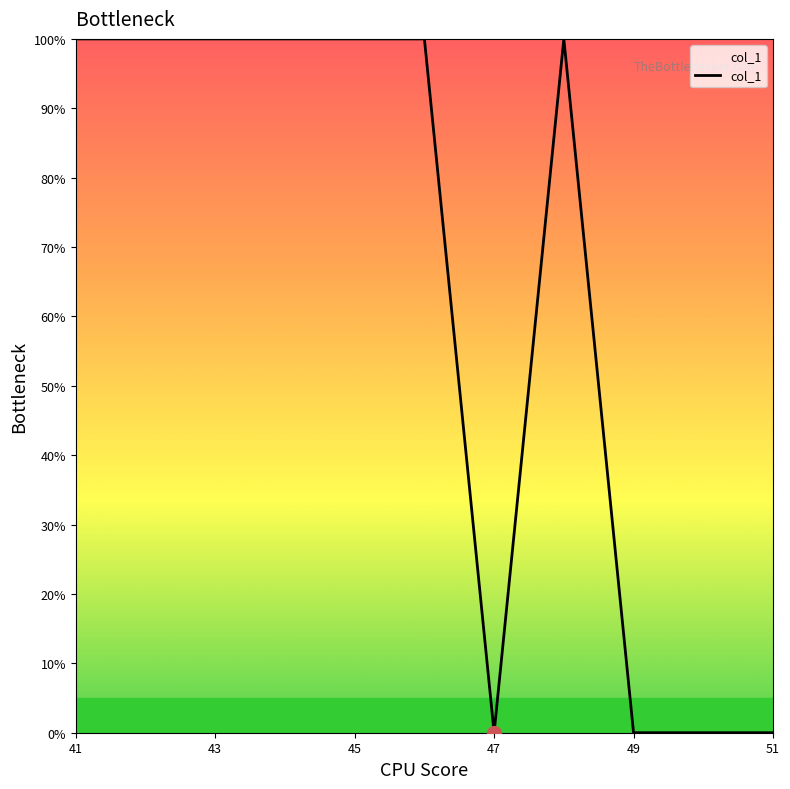

What is the difference between the maximum and minimum values?

100